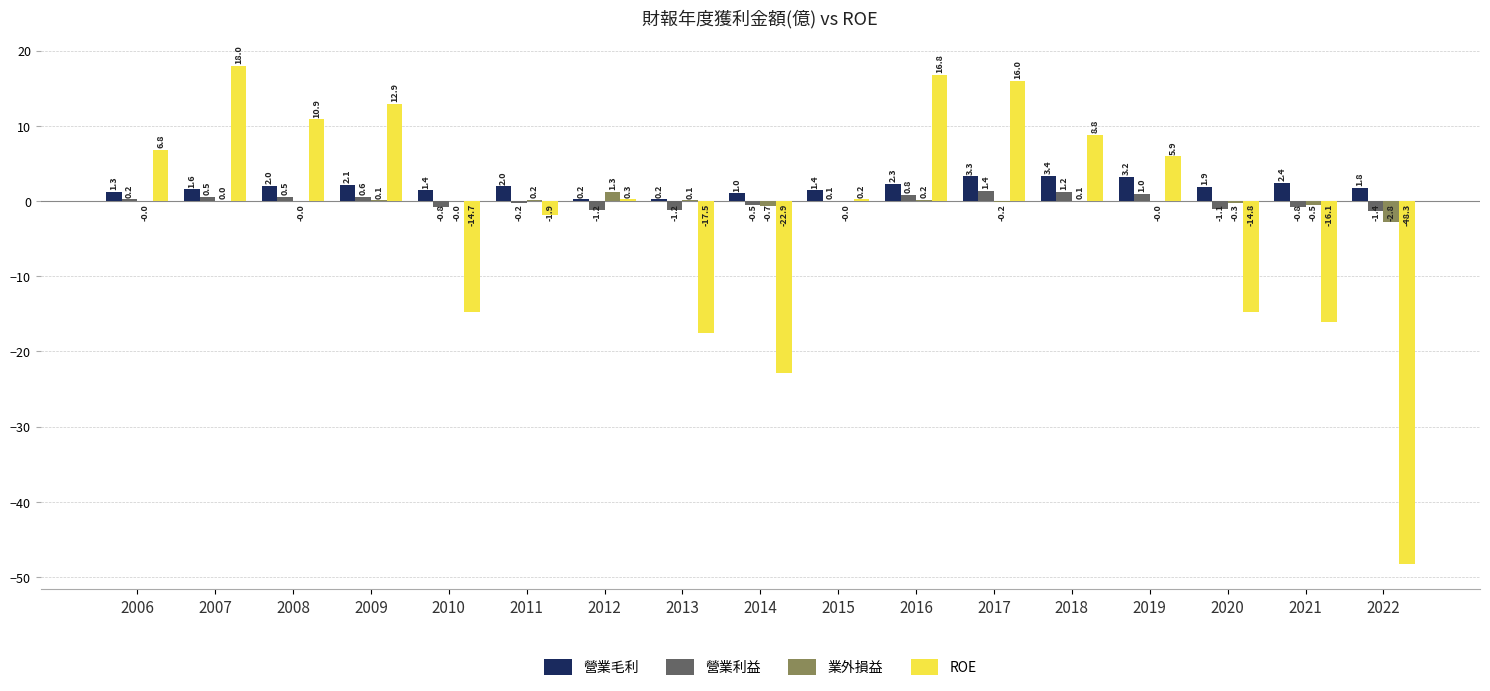

What is the total value across all series at 2008?

13.4